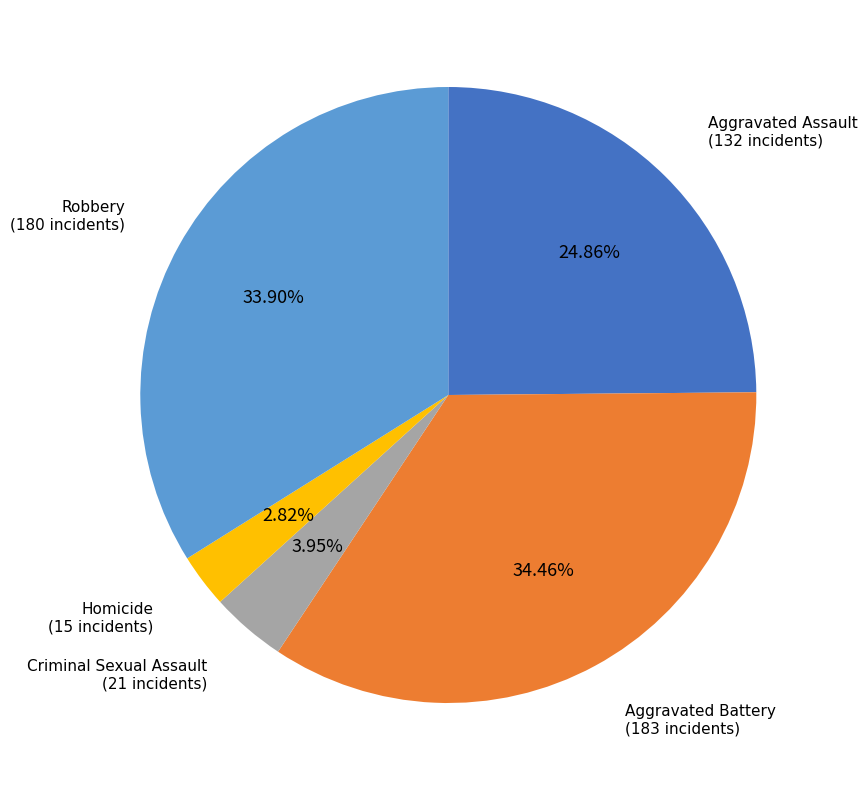

Approximately how many times larger is the value at Criminal Sexual Assault compared to Aggravated Battery?

0.1